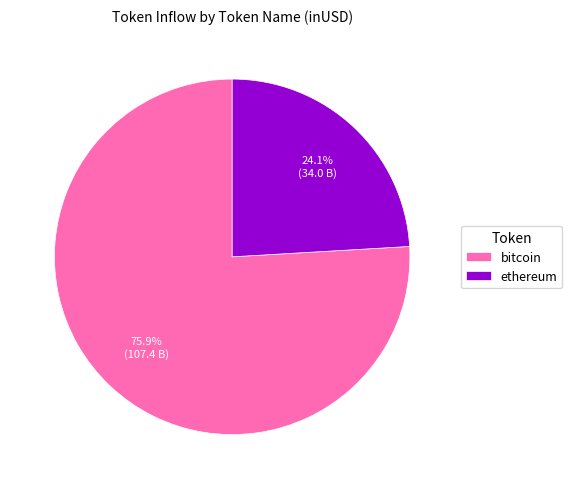

What is the largest slice in the pie chart?

bitcoin